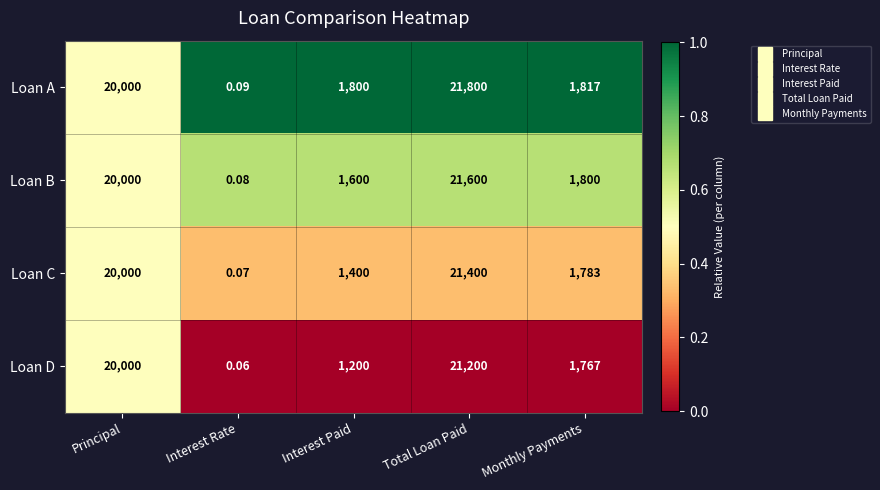

Where does the Loan D series first go above 1767?

Principal